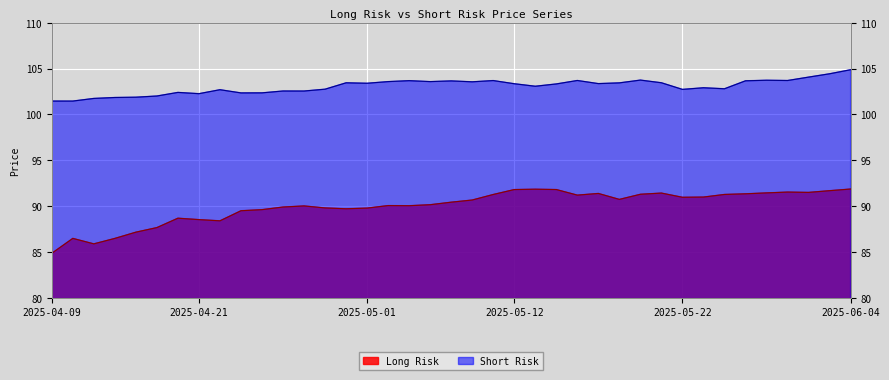

Reading left to right, extract all data points from this chart.

Long Risk: 2025-04-09=84.9	2025-04-10=86.5	2025-04-11=85.9	2025-04-14=86.5	2025-04-15=87.2	2025-04-16=87.7	2025-04-17=88.7	2025-04-21=88.5	2025-04-22=88.4	2025-04-23=89.5	2025-04-24=89.6	2025-04-25=89.9	2025-04-28=90.0	2025-04-29=89.8	2025-04-30=89.7	2025-05-01=89.8	2025-05-02=90.1	2025-05-05=90.0	2025-05-06=90.2	2025-05-07=90.4	2025-05-08=90.7	2025-05-09=91.3	2025-05-12=91.8	2025-05-13=91.8	2025-05-14=91.8	2025-05-15=91.2	2025-05-16=91.4	2025-05-19=90.7	2025-05-20=91.3	2025-05-21=91.4	2025-05-22=91.0	2025-05-23=91.0	2025-05-27=91.3	2025-05-28=91.3	2025-05-29=91.4	2025-05-30=91.5	2025-06-02=91.5	2025-06-03=91.7	2025-06-04=91.9
Short Risk: 2025-04-09=101.5	2025-04-10=101.5	2025-04-11=101.7	2025-04-14=101.9	2025-04-15=101.9	2025-04-16=102.0	2025-04-17=102.4	2025-04-21=102.3	2025-04-22=102.7	2025-04-23=102.4	2025-04-24=102.4	2025-04-25=102.6	2025-04-28=102.6	2025-04-29=102.8	2025-04-30=103.5	2025-05-01=103.4	2025-05-02=103.6	2025-05-05=103.7	2025-05-06=103.6	2025-05-07=103.7	2025-05-08=103.6	2025-05-09=103.7	2025-05-12=103.4	2025-05-13=103.1	2025-05-14=103.3	2025-05-15=103.7	2025-05-16=103.4	2025-05-19=103.4	2025-05-20=103.7	2025-05-21=103.5	2025-05-22=102.7	2025-05-23=102.9	2025-05-27=102.8	2025-05-28=103.7	2025-05-29=103.7	2025-05-30=103.7	2025-06-02=104.1	2025-06-03=104.4	2025-06-04=104.9